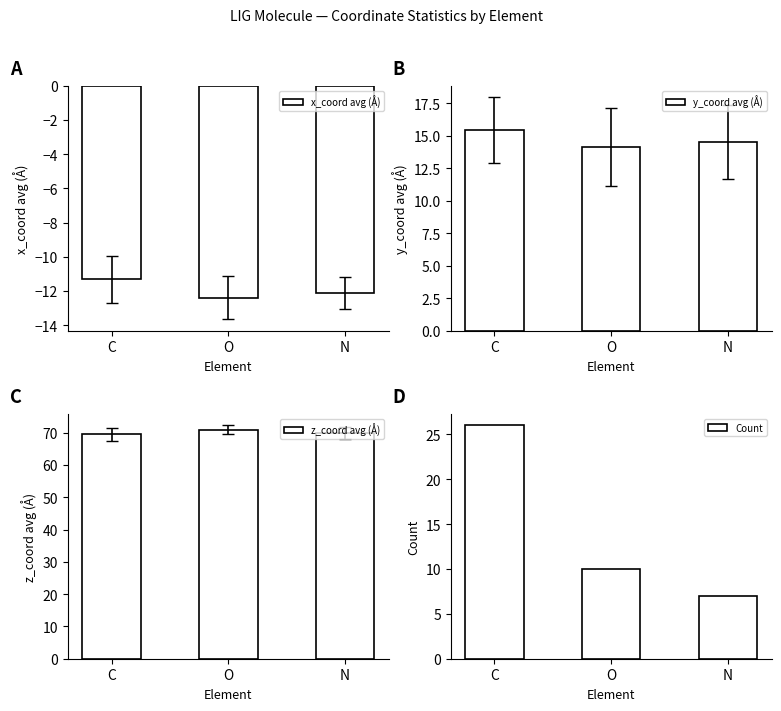

What is the label of the 2nd bar from the right?

O